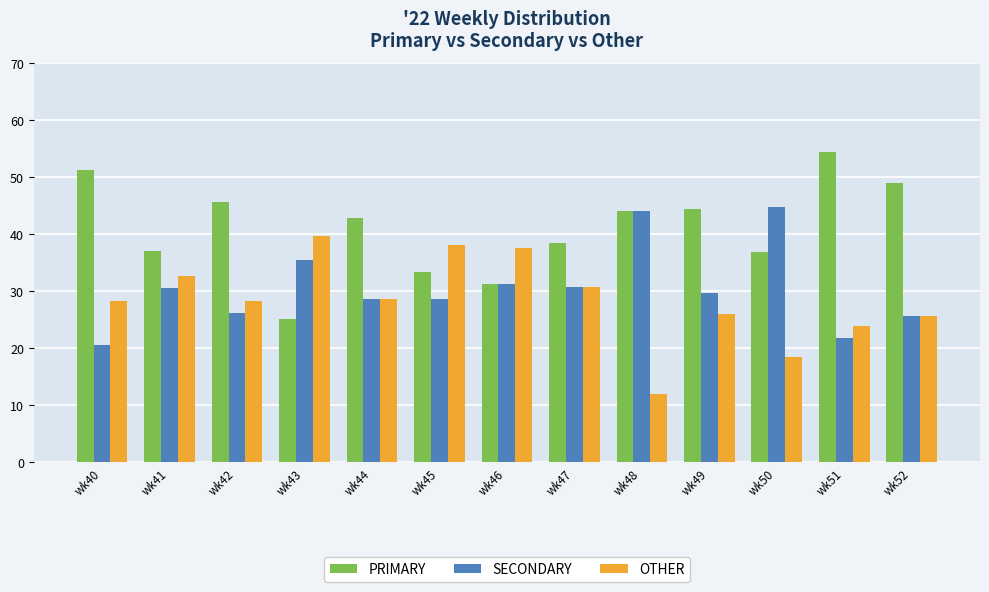

Which series changed the most between wk42 and wk43?

PRIMARY